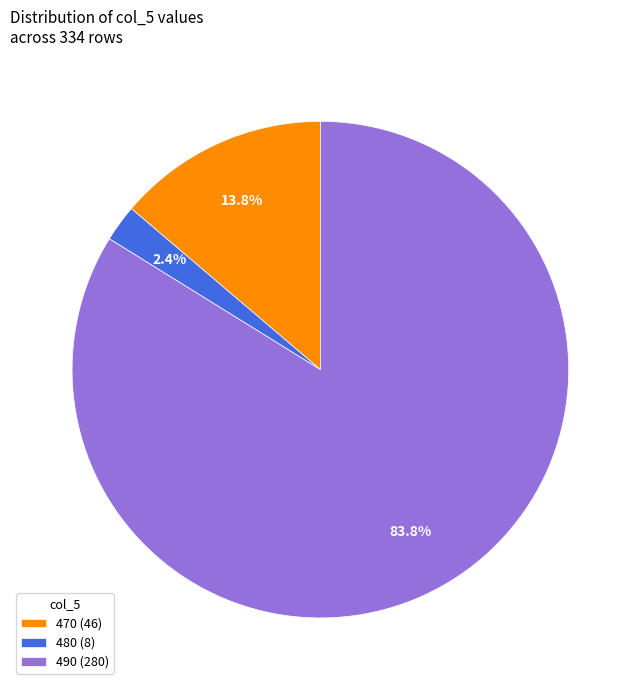

What percentage is the 480 slice, to the nearest percent?

2%